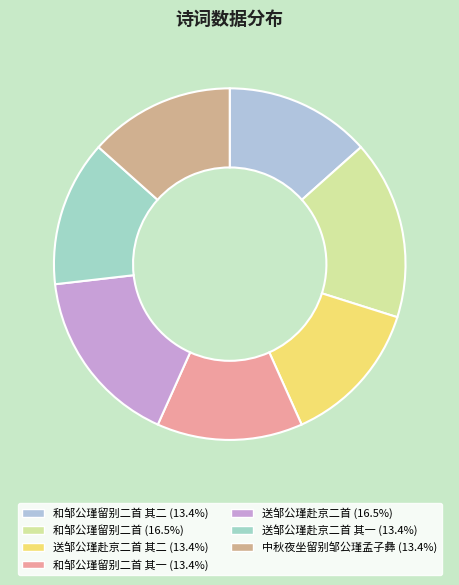

How many segments does this pie chart have?

7